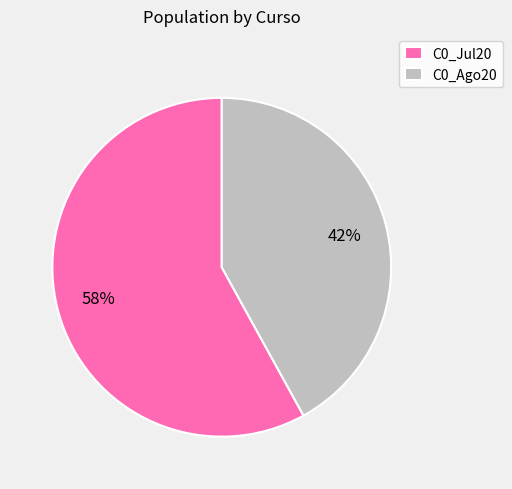

Which slice is the largest?

C0_Jul20